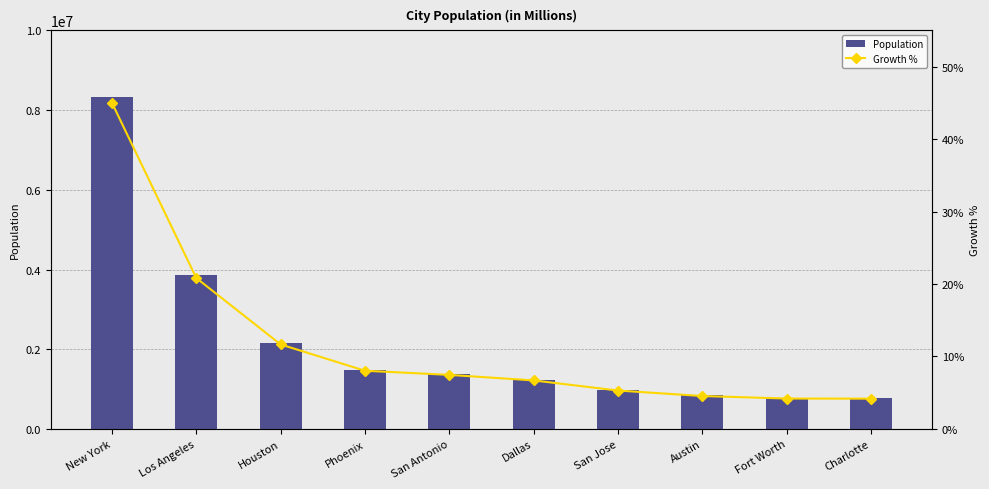

What is the label of the 10th bar from the left?

Charlotte